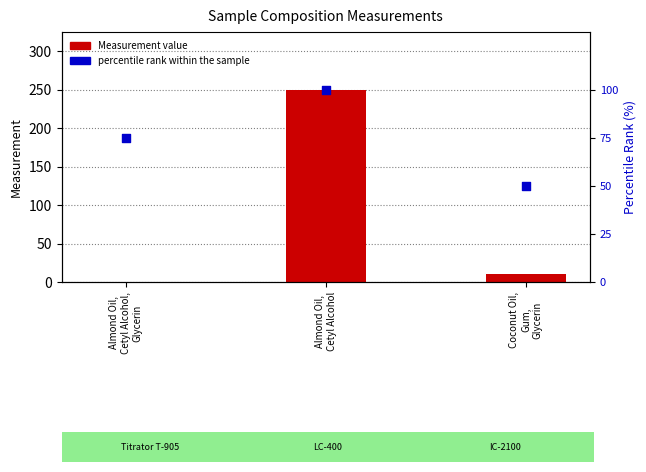

At how many categories does at least one series exceed 225?

1